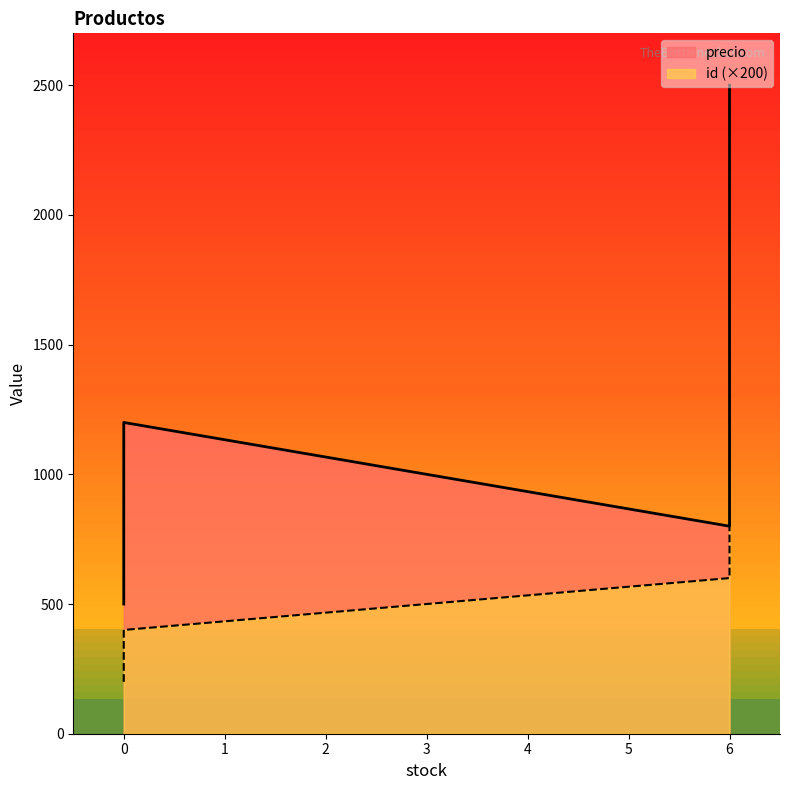

Rank the series at 6 from lowest to highest value.

id, precio